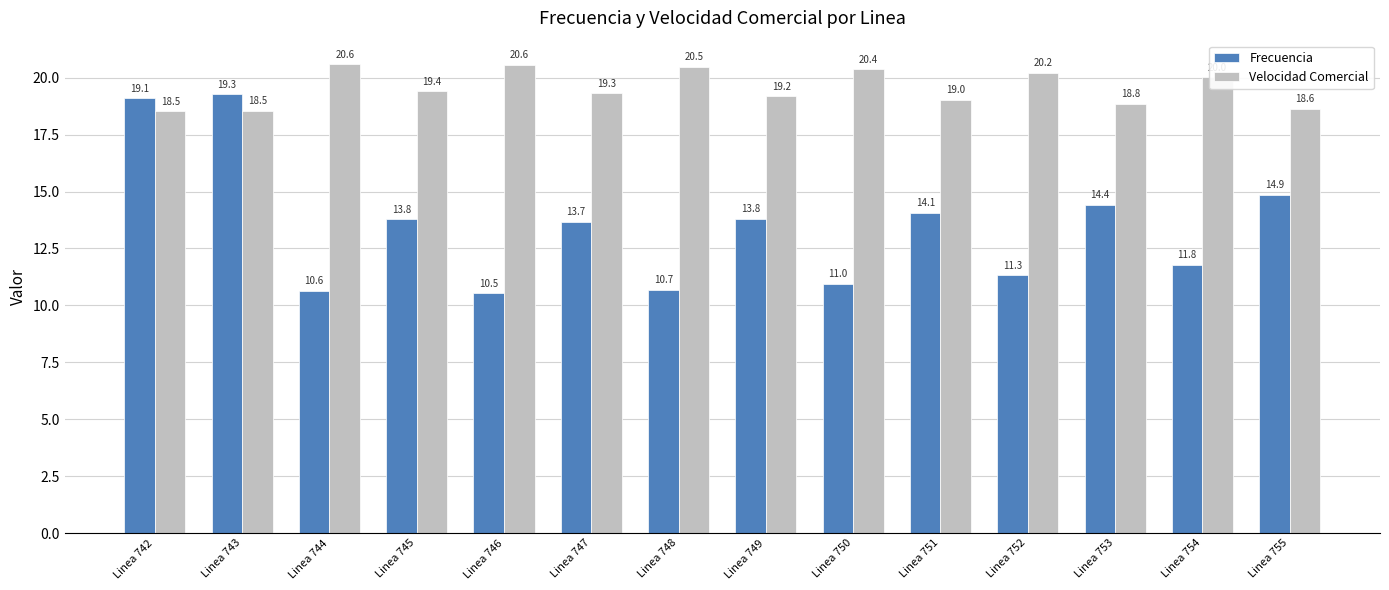

Which series has the largest total across all categories?

Velocidad Comercial